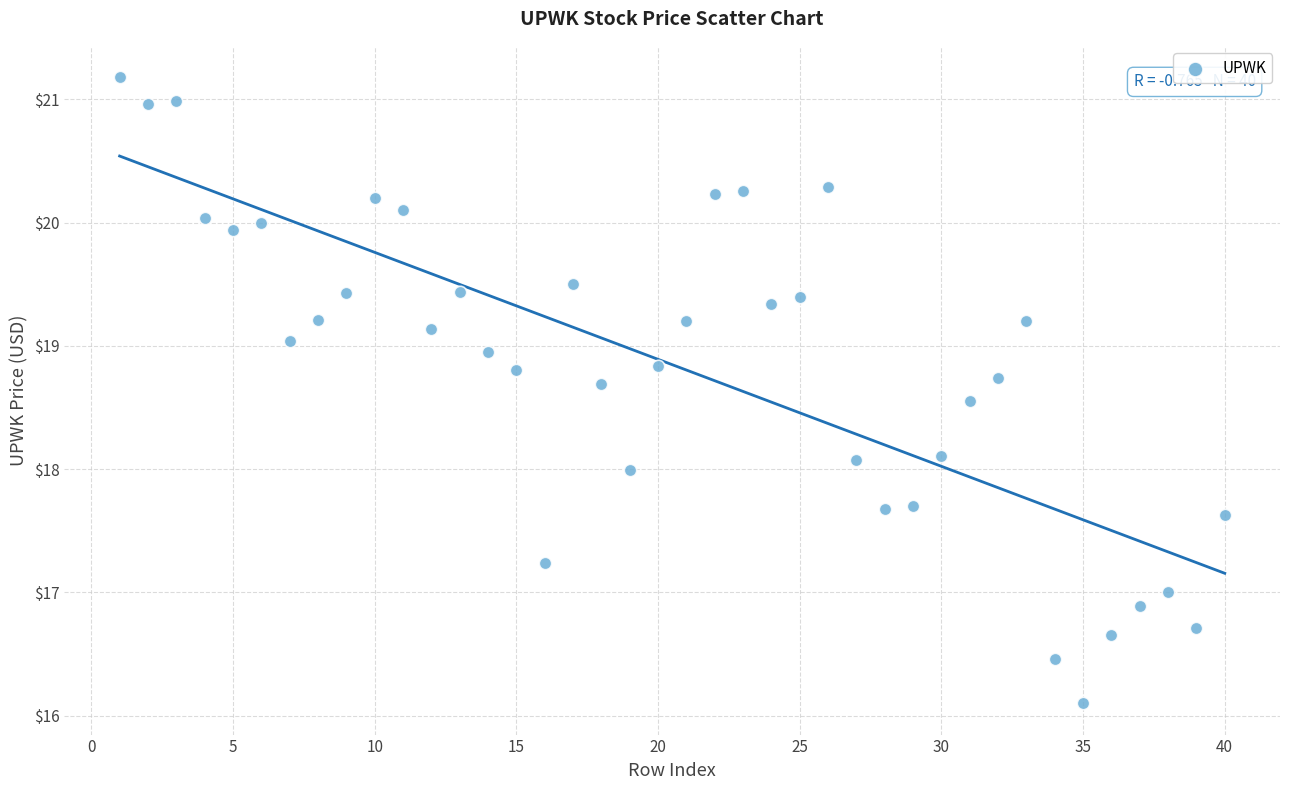

How many data points are displayed?

40